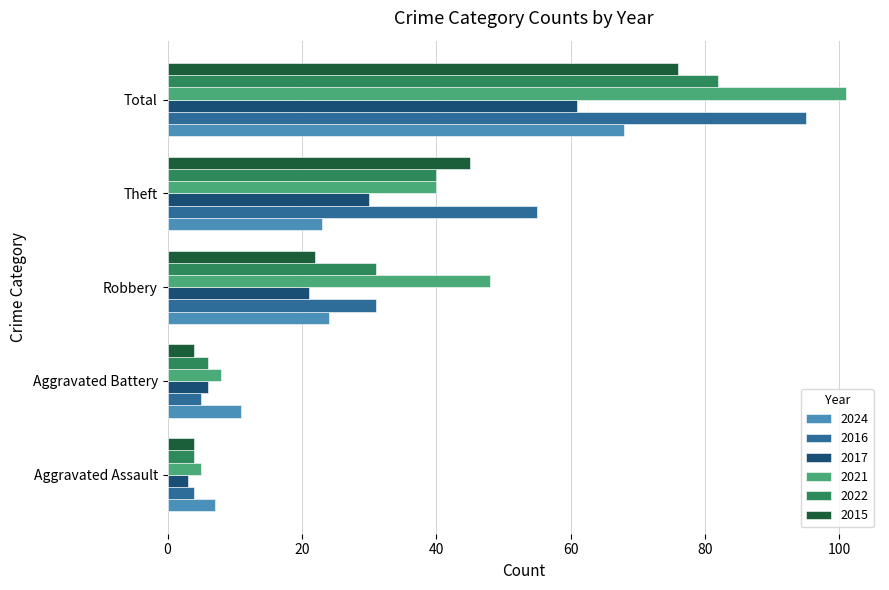

Which series has the largest range (max minus min)?

2021